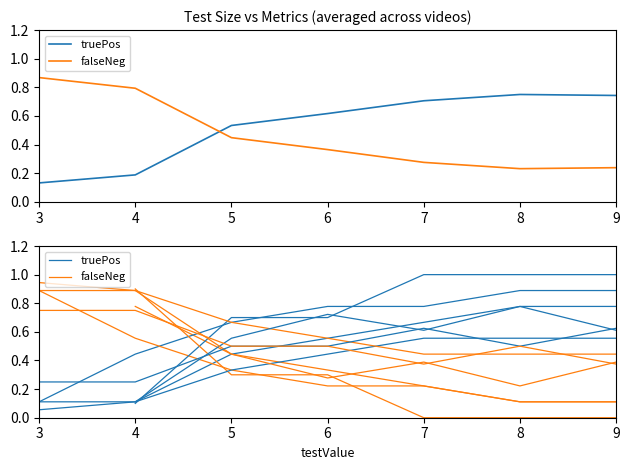

At which label is falseNeg closest to 0?

8